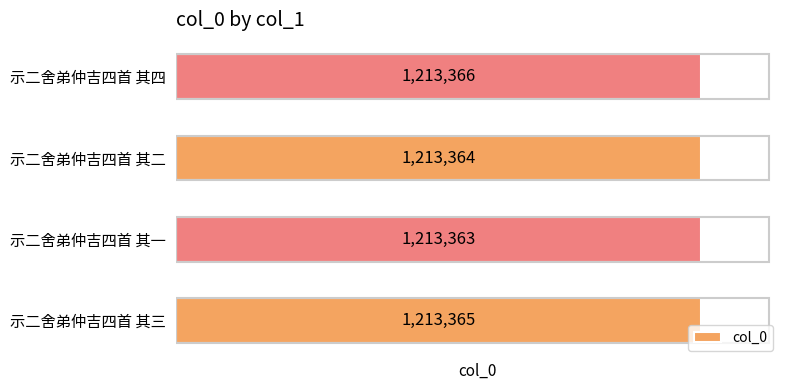

What is the difference between the second highest and second lowest values?

1